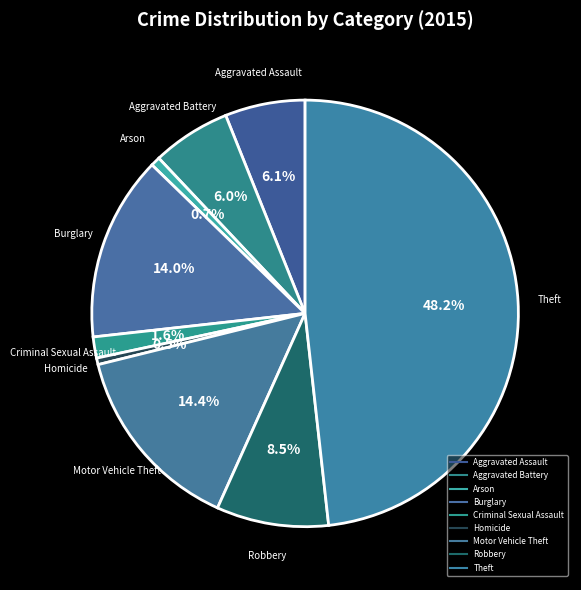

Count the number of slices in the pie.

9